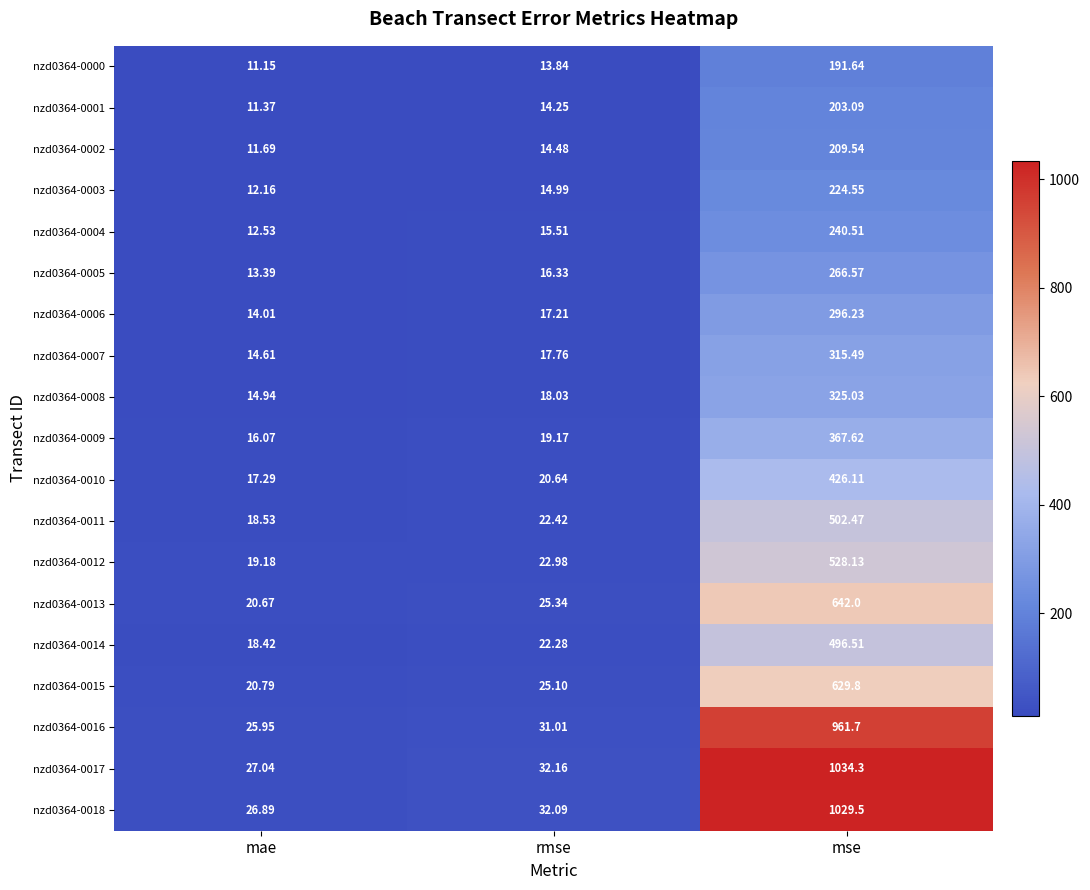

Where is nzd0364-0017 nearest to the value 530?

rmse